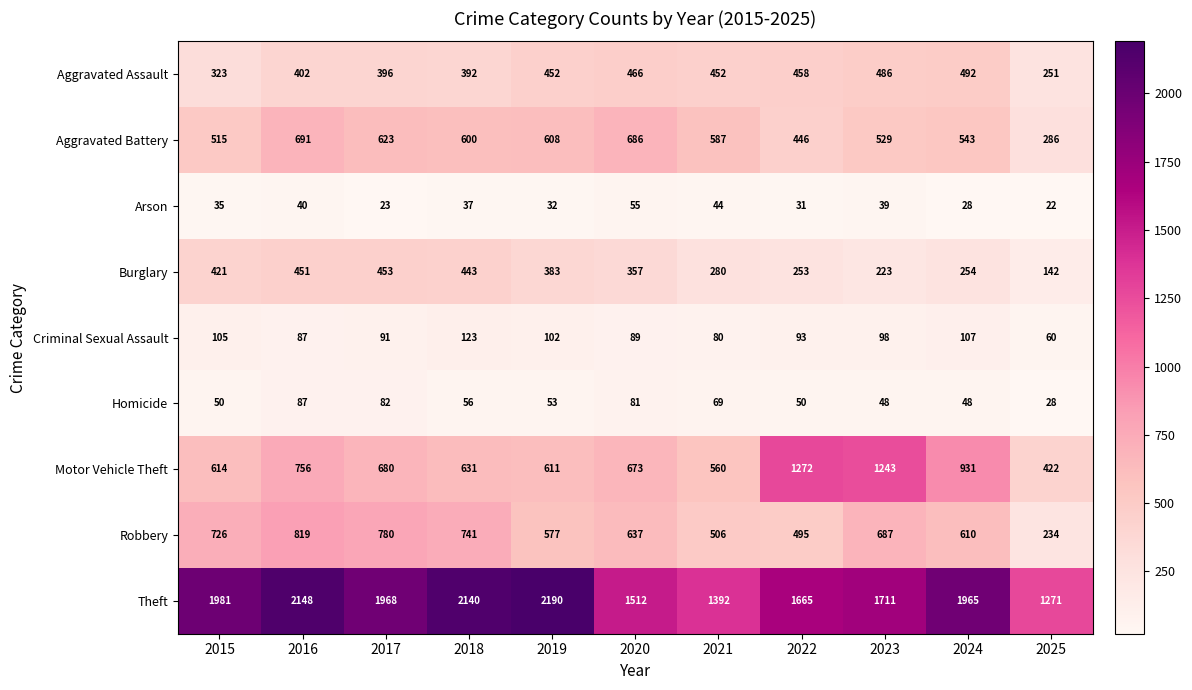

List the series in order of their peak value, highest first.

Theft, Motor Vehicle Theft, Robbery, Aggravated Battery, Aggravated Assault, Burglary, Criminal Sexual Assault, Homicide, Arson